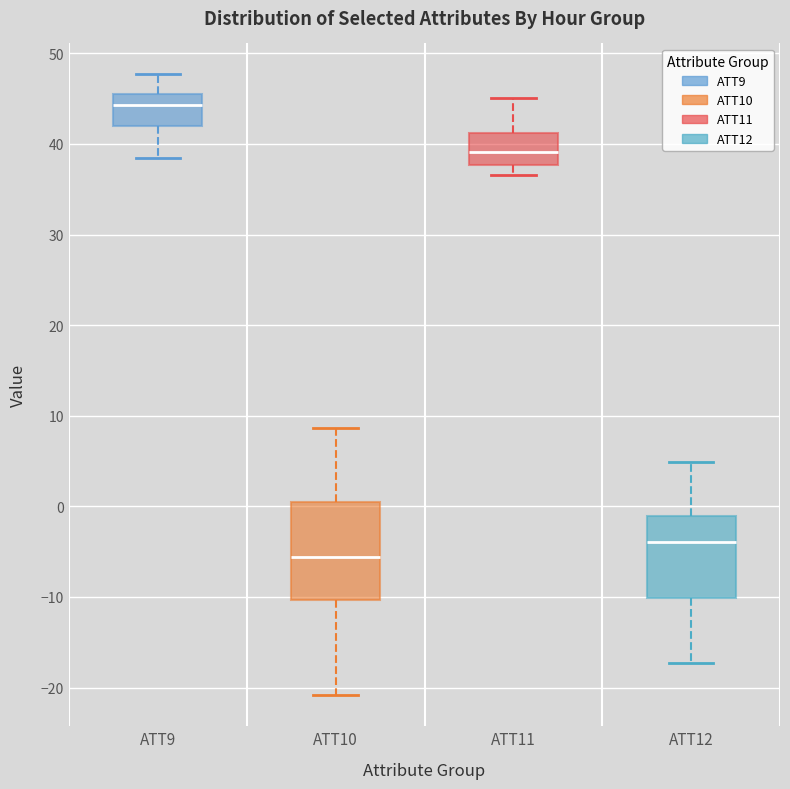

Reading left to right, transcribe this box plot: for each box, give where its median line is, the range the box spans, and where its two whiskers end, as read against the y-axis. The values are not printed on the chart, so give them approximately, as read against the axis.

ATT9: median 44, box 42 to 45, whiskers 38 to 48
ATT10: median -6, box -10 to 1, whiskers -21 to 9
ATT11: median 39, box 38 to 41, whiskers 37 to 45
ATT12: median -4, box -10 to -1, whiskers -17 to 5